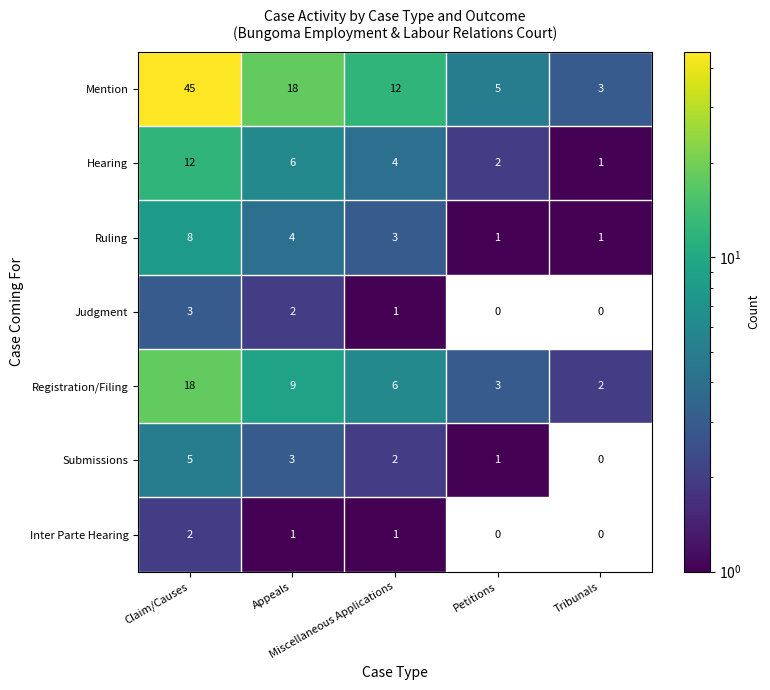

Rank the series by their maximum value, from highest to lowest.

Mention, Registration/Filing, Hearing, Ruling, Submissions, Judgment, Inter Parte Hearing